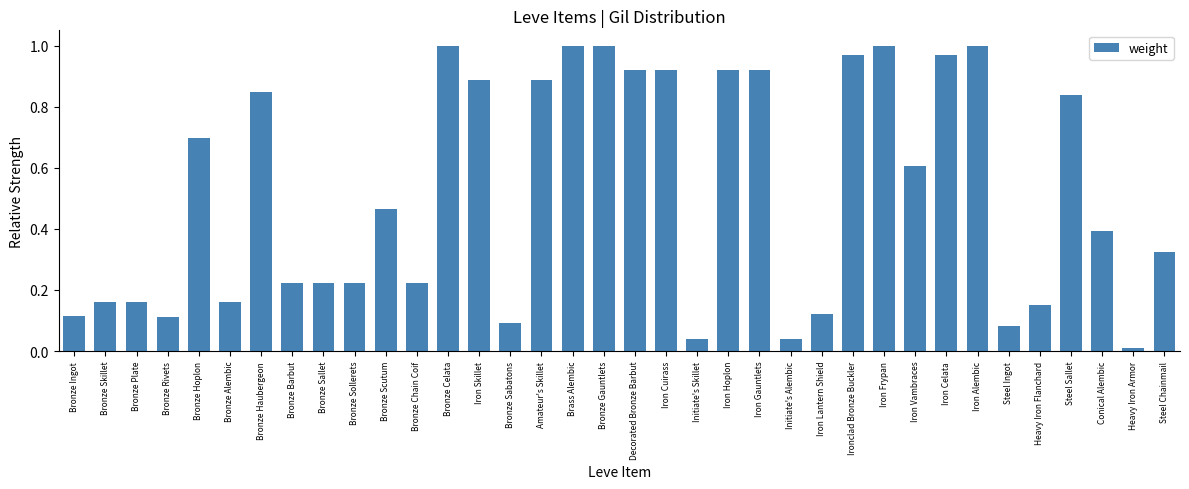

True or false: the data shows 1.6 at Iron Cuirass.

False